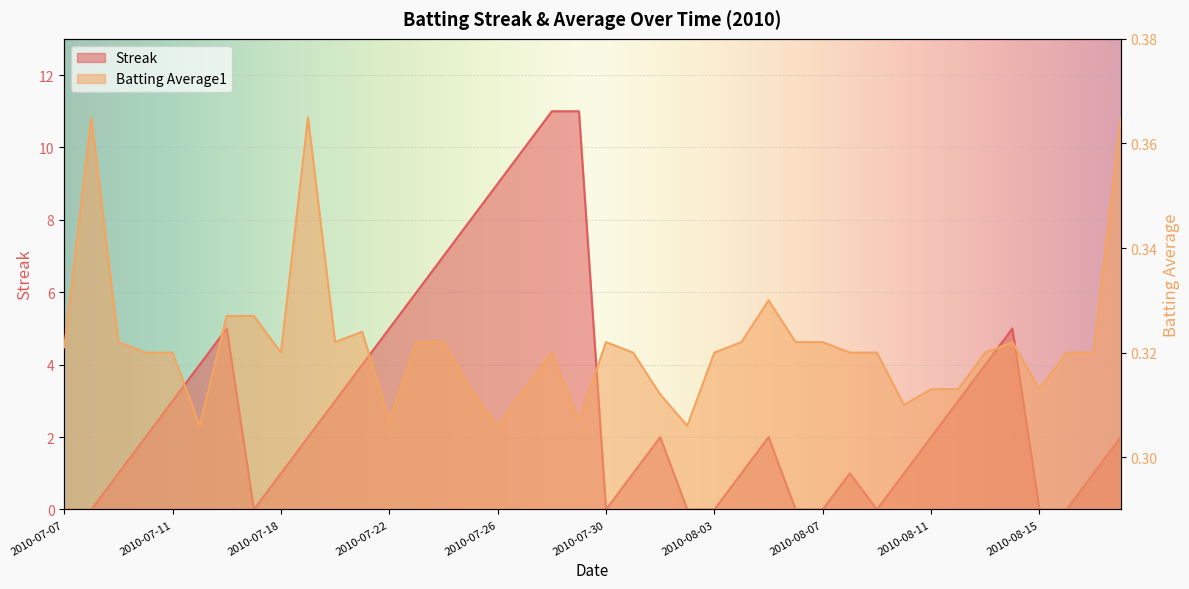

At how many categories does at least one series exceed 3?

13